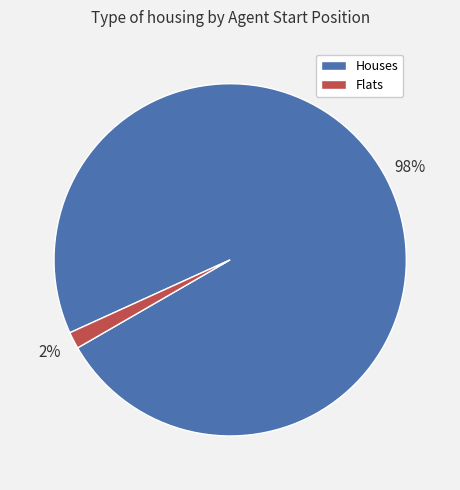

To the nearest percent, what is the average slice percentage?

50%